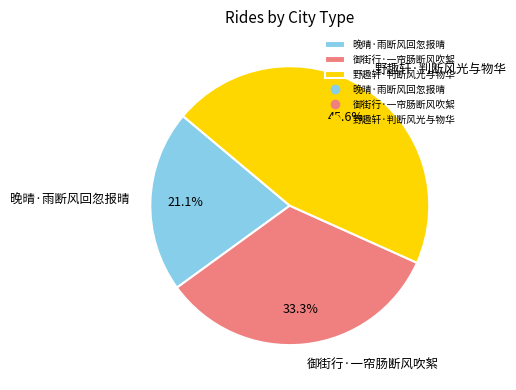

Count the number of slices in the pie.

3